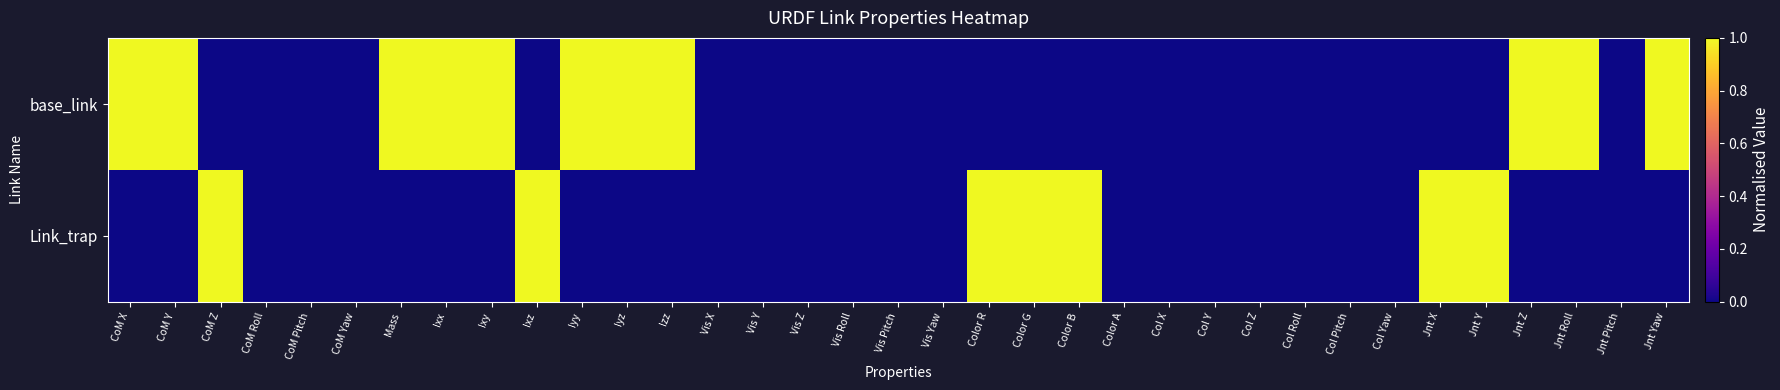

Reading left to right, list all the values displayed in this chart.

base_link: CoM X=1	CoM Y=1	CoM Z=0	CoM Roll=0	CoM Pitch=0	CoM Yaw=0	Mass=1	Ixx=1	Ixy=1	Ixz=0	Iyy=1	Iyz=1	Izz=1	Vis X=0	Vis Y=0	Vis Z=0	Vis Roll=0	Vis Pitch=0	Vis Yaw=0	Color R=0	Color G=0	Color B=0	Color A=0	Col X=0	Col Y=0	Col Z=0	Col Roll=0	Col Pitch=0	Col Yaw=0	Jnt X=0	Jnt Y=0	Jnt Z=1	Jnt Roll=1	Jnt Pitch=0	Jnt Yaw=1
Link_trap: CoM X=0	CoM Y=0	CoM Z=1	CoM Roll=0	CoM Pitch=0	CoM Yaw=0	Mass=0	Ixx=0	Ixy=0	Ixz=1	Iyy=0	Iyz=0	Izz=0	Vis X=0	Vis Y=0	Vis Z=0	Vis Roll=0	Vis Pitch=0	Vis Yaw=0	Color R=1	Color G=1	Color B=1	Color A=0	Col X=0	Col Y=0	Col Z=0	Col Roll=0	Col Pitch=0	Col Yaw=0	Jnt X=1	Jnt Y=1	Jnt Z=0	Jnt Roll=0	Jnt Pitch=0	Jnt Yaw=0